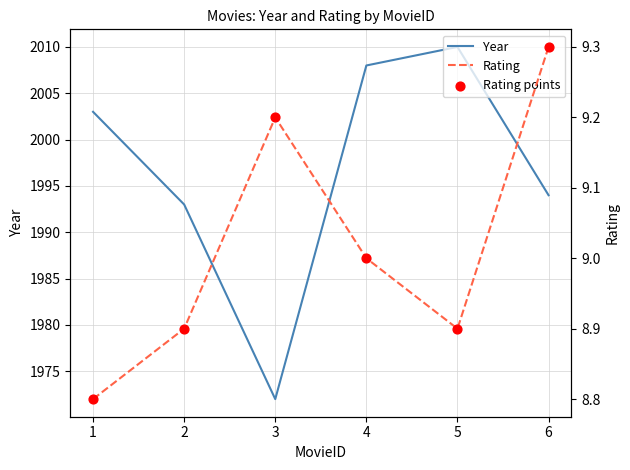

Which series has the largest total across all categories?

Year